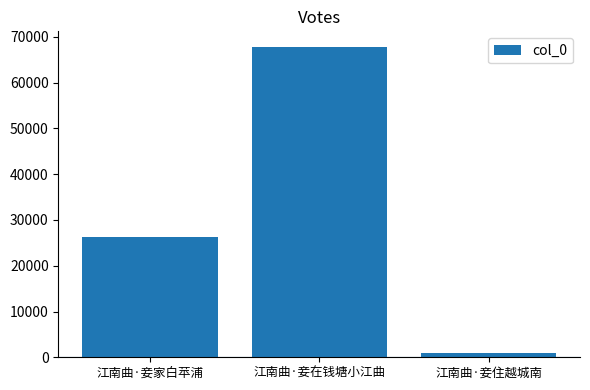

What is the average value?

31683